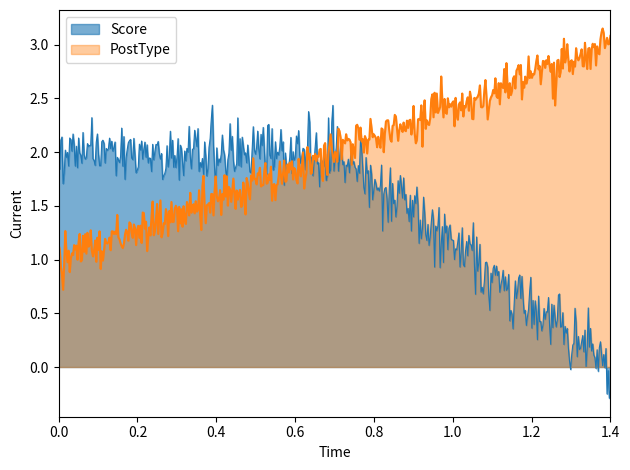

At how many categories does at least one series exceed 0?

500